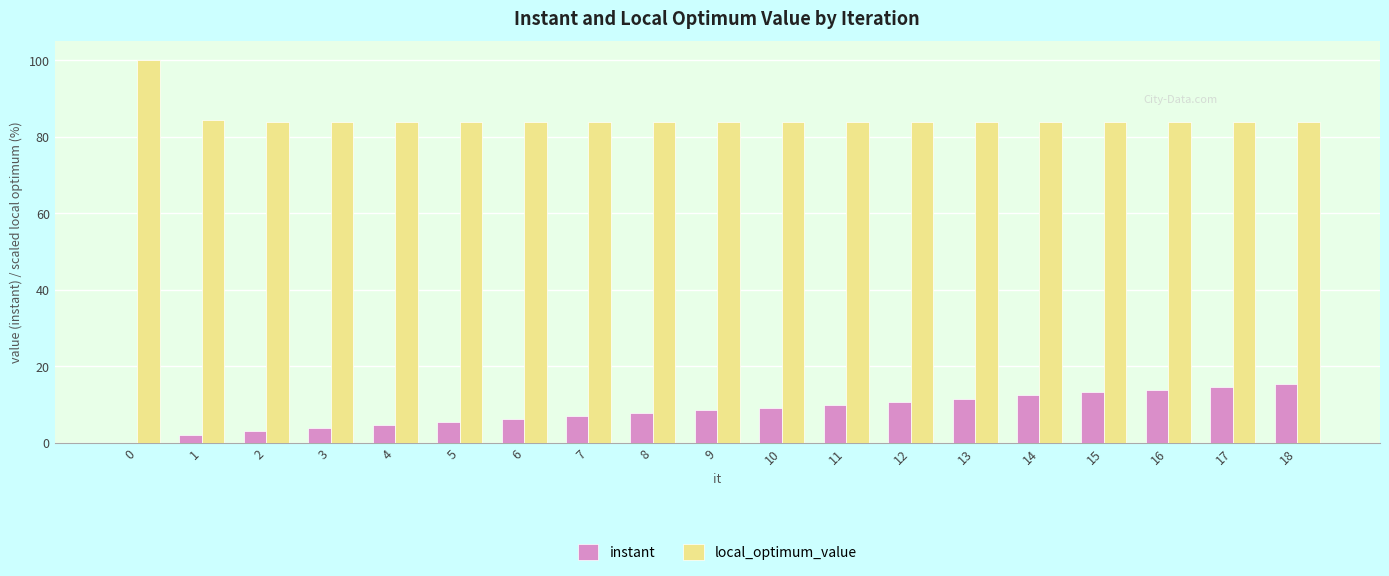

True or false: local_optimum_value has a value of 83.9 at 18.

True